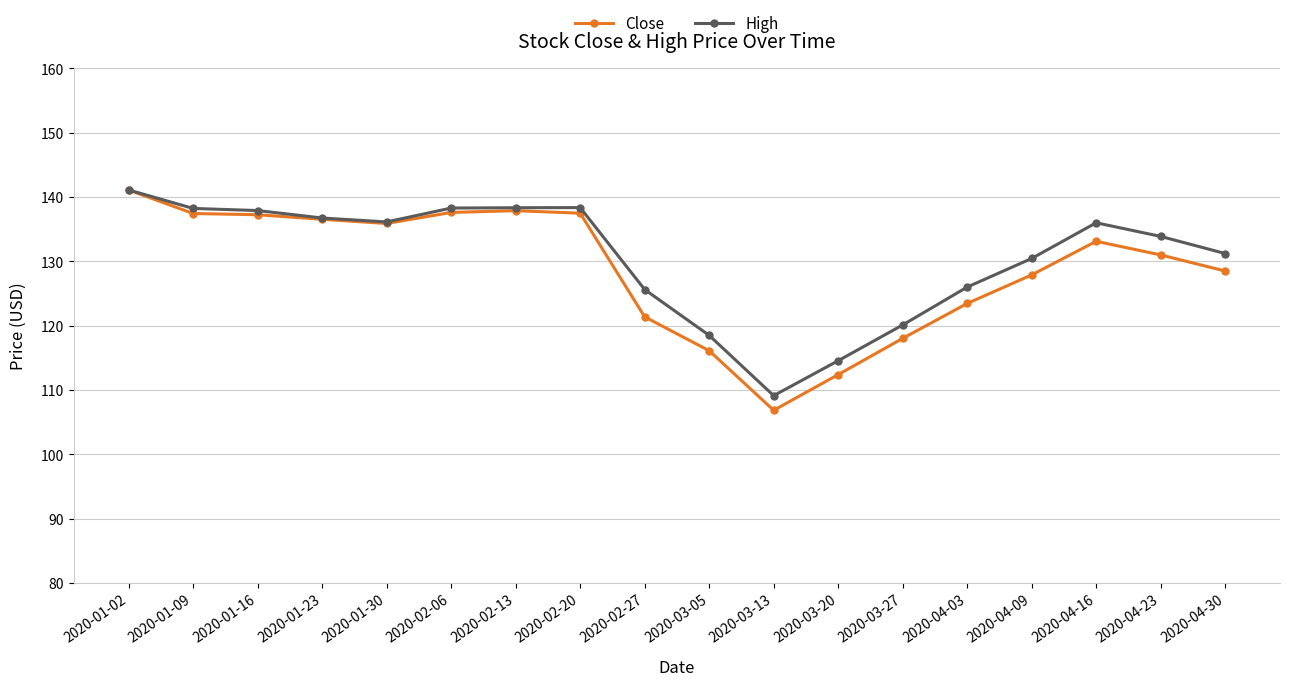

What is the label of the 5th point from the left?

2020-01-30